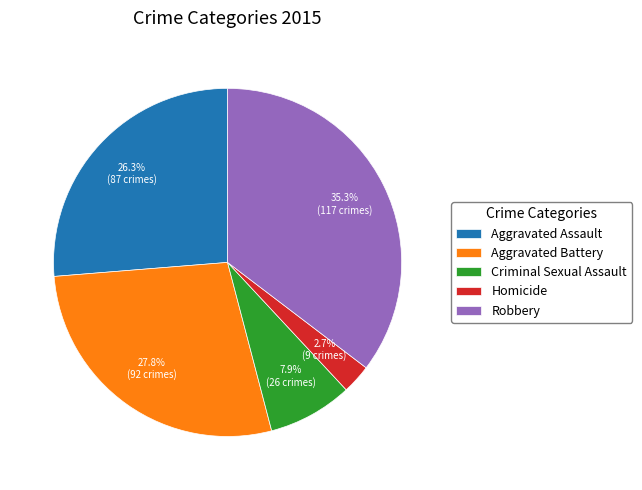

Does Homicide account for over 50% of the chart?

No